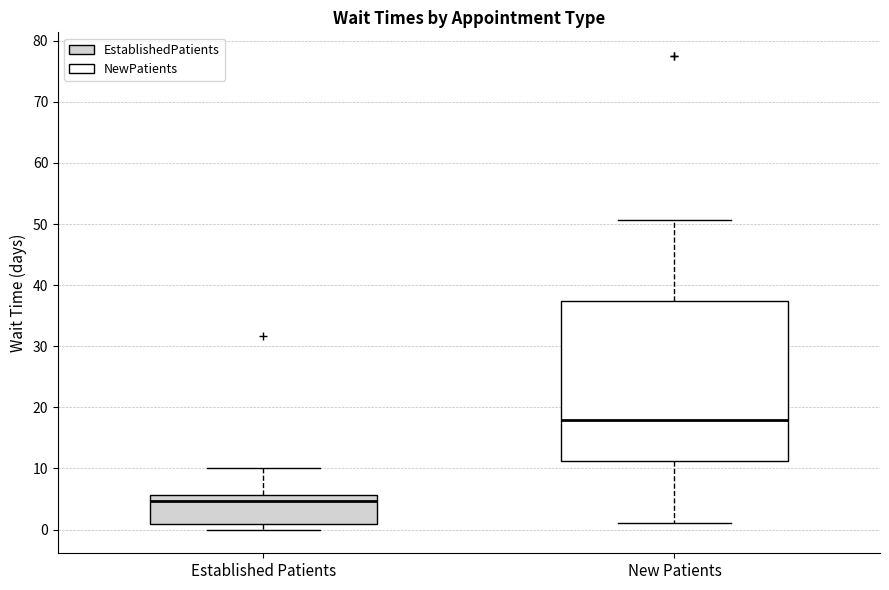

Reading left to right, read every box against the y-axis: the position of its median line, the range the box covers, and the ends of its whiskers. The values are not printed on the chart, so give them approximately, as read against the axis.

Established Patients: median 5, box 1 to 6, whiskers 0 to 10
New Patients: median 18, box 11 to 37, whiskers 1 to 51